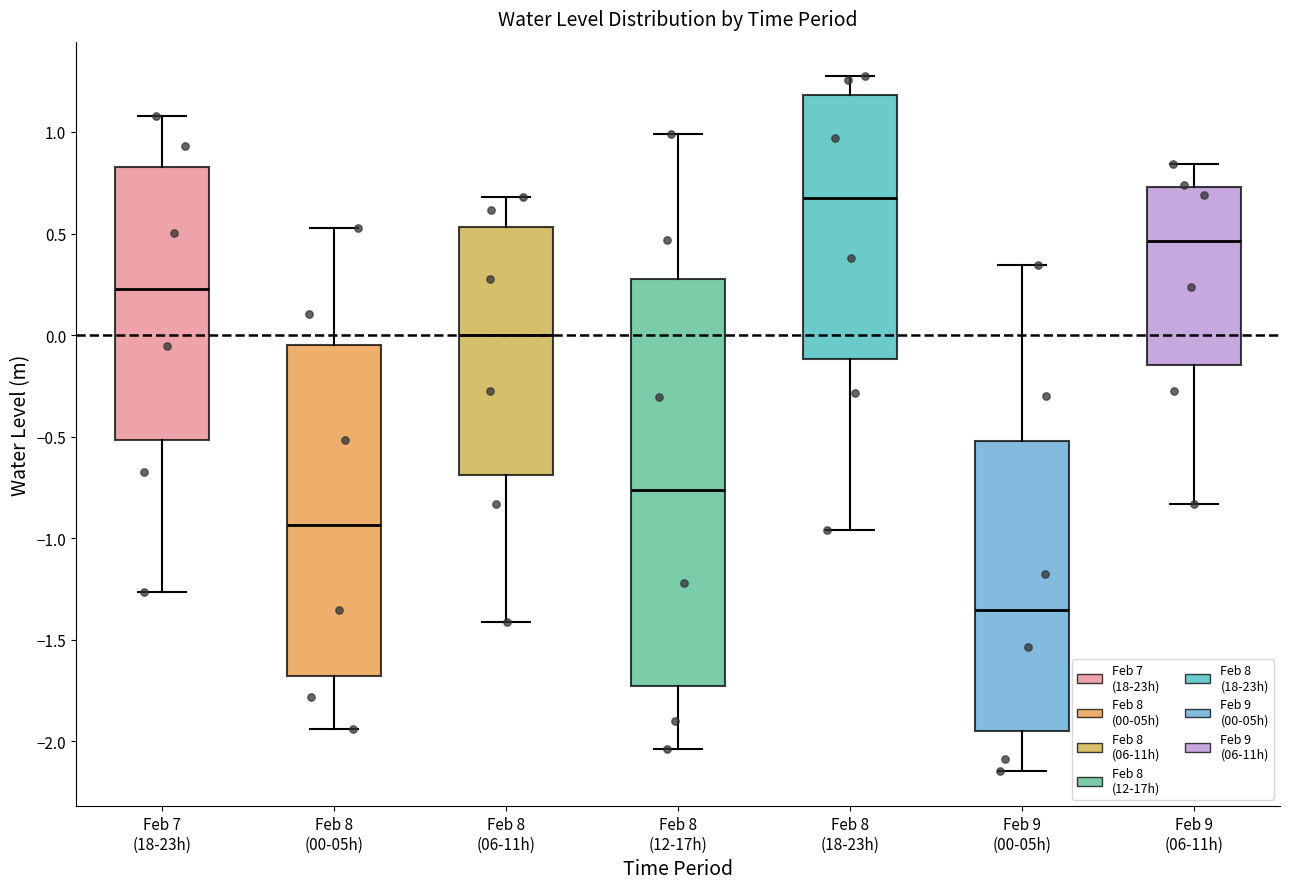

Where is the lower edge of the box for Feb 8 (18-23h) on the y-axis? The values are not printed on the chart, so give them approximately, as read against the axis.

-0.10